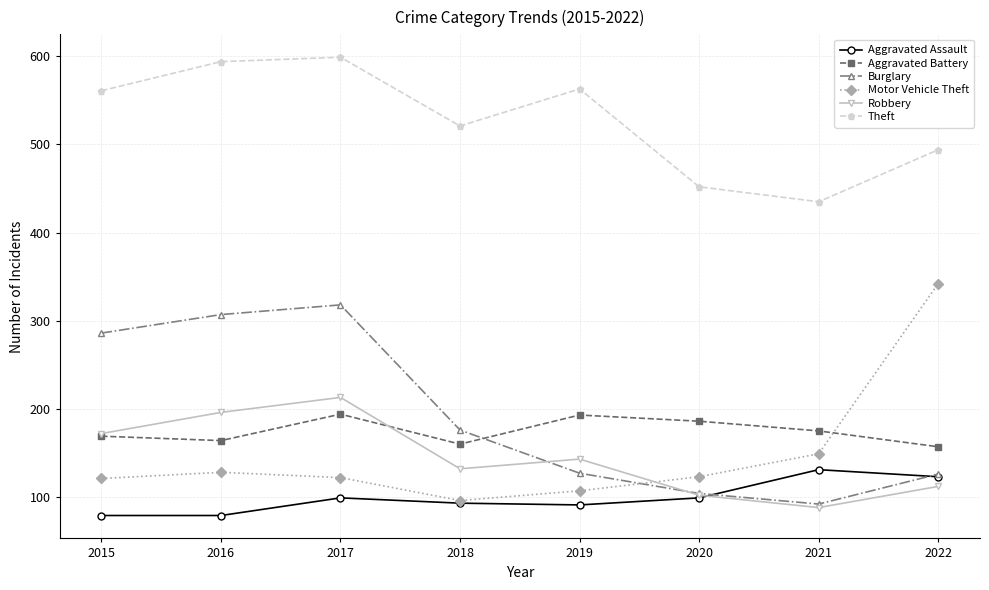

Count the number of data series in this chart.

6